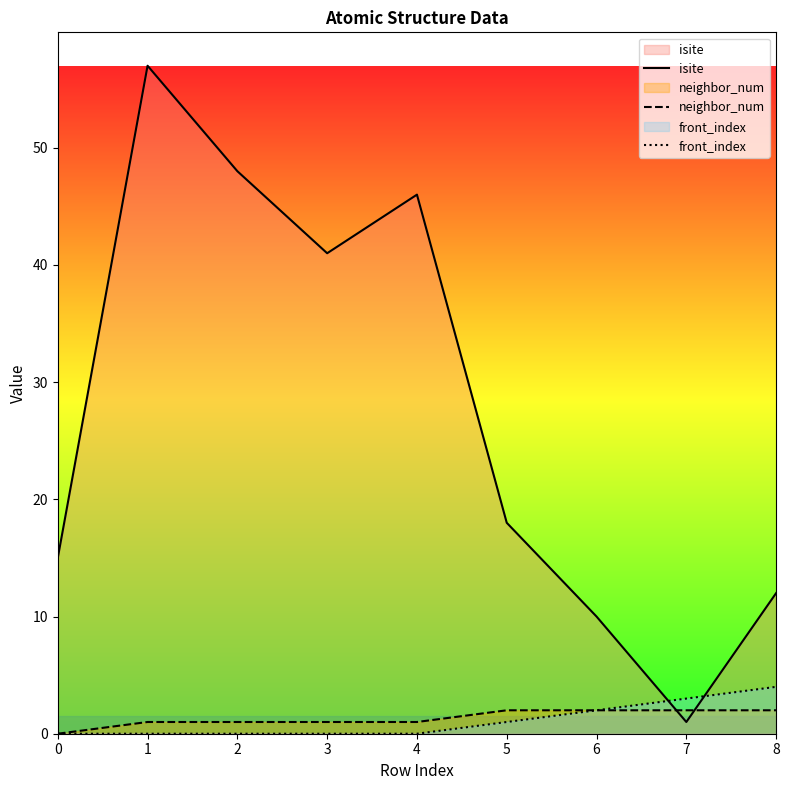

What is the difference between the highest and lowest values at 0?

15